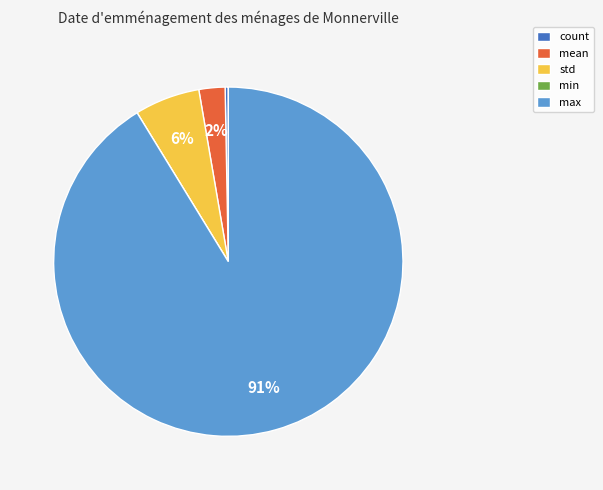

Do mean and std together represent more than half of the pie?

No